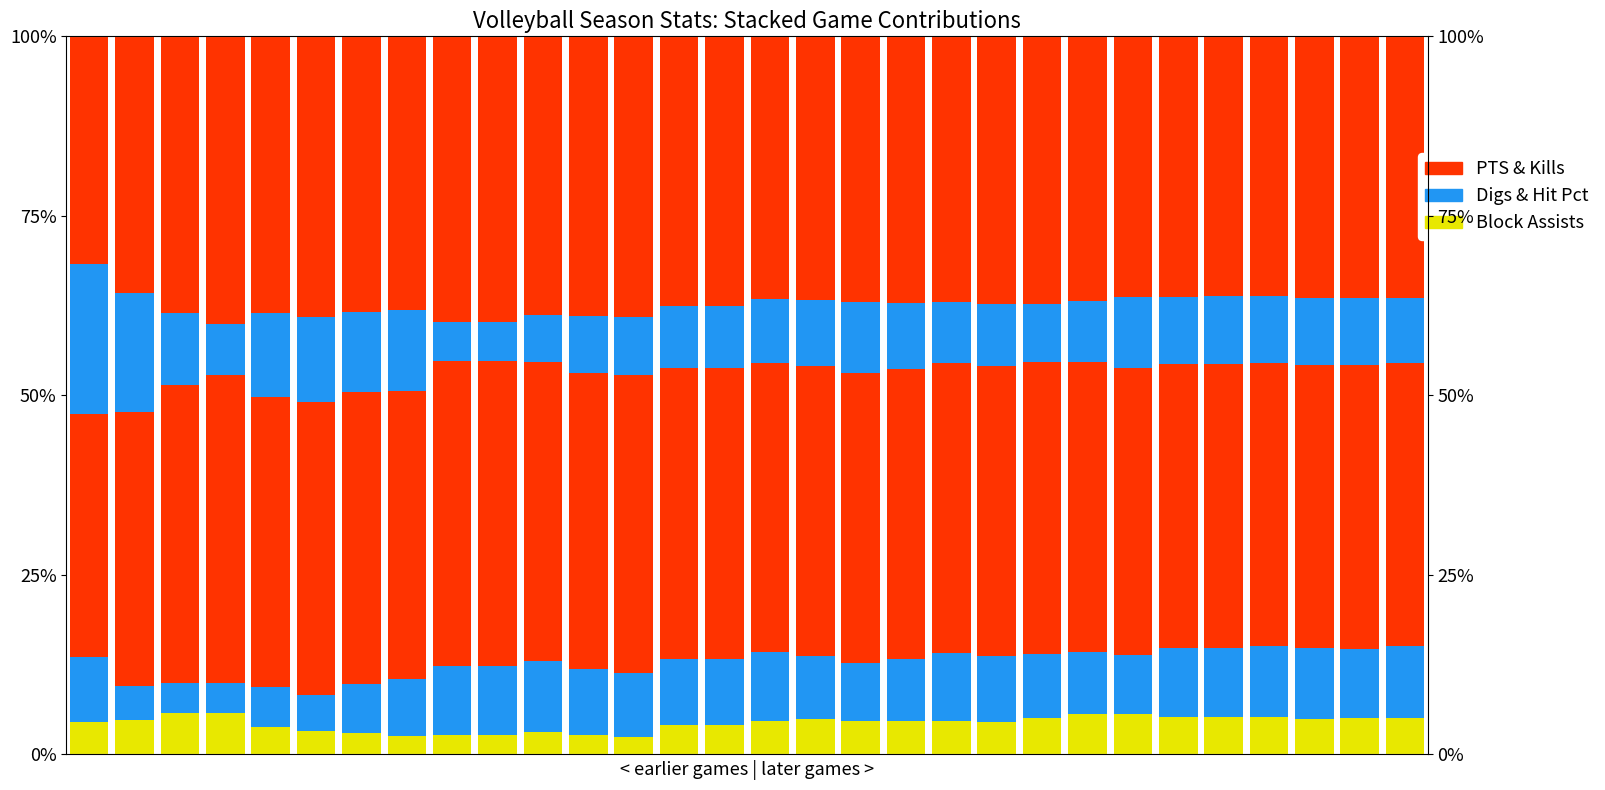

Rank the categories by PTS value from lowest to highest.

0, 1, 26, 27, 25, 24, 29, 28, 23, 7, 15, 19, 17, 16, 4, 22, 18, 20, 13, 14, 21, 6, 5, 11, 12, 2, 10, 9, 8, 3